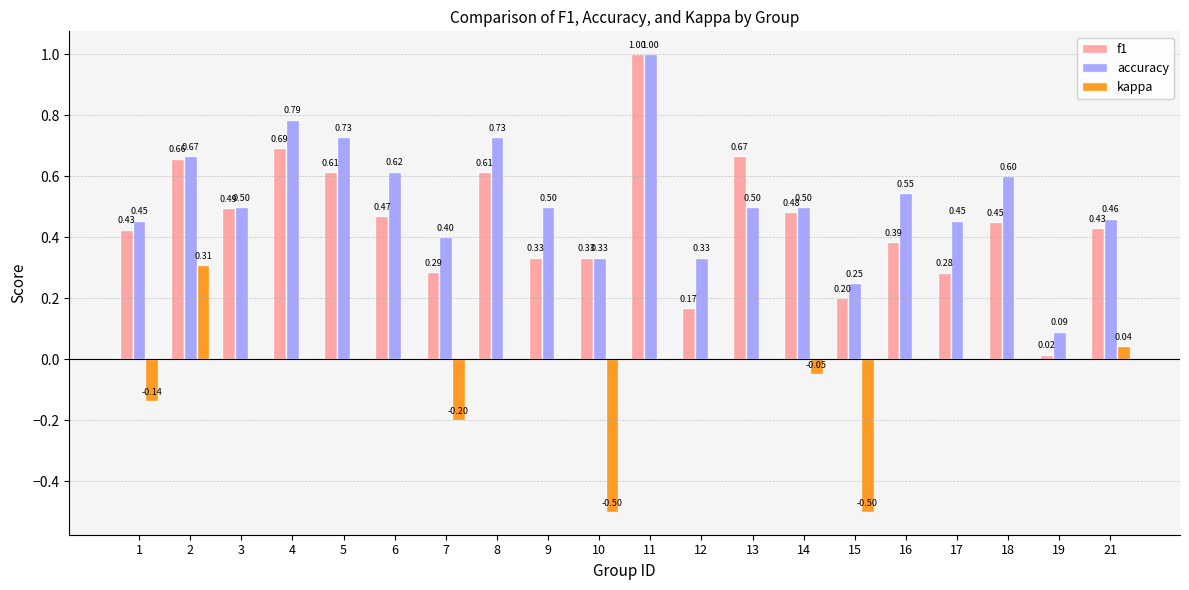

The accuracy series shows 0.4 at 15. True or false?

False